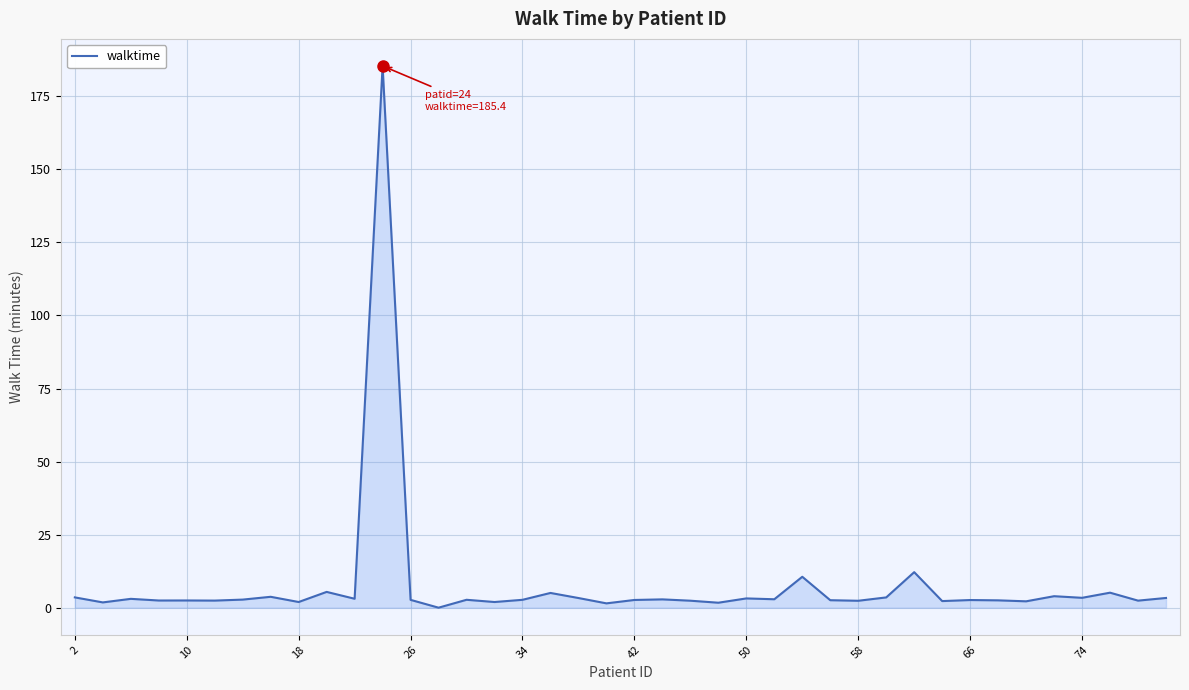

What is the maximum value shown in the chart?

185.4